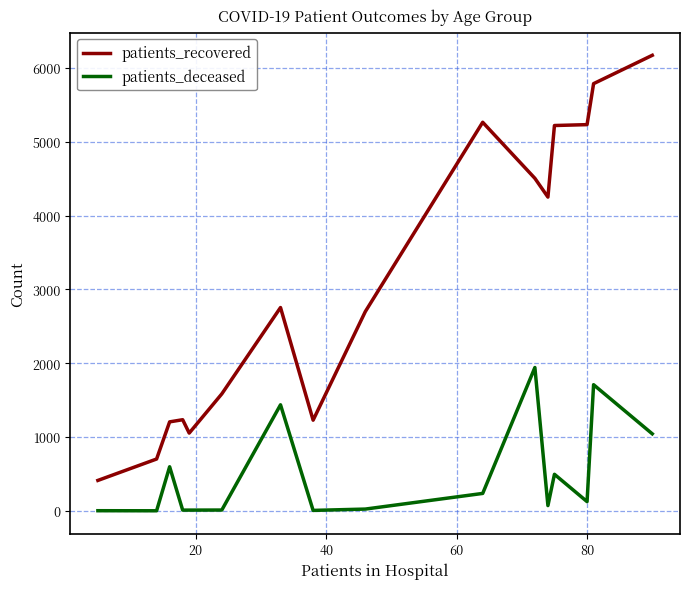

List the series in order of their peak value, highest first.

patients_recovered, patients_deceased